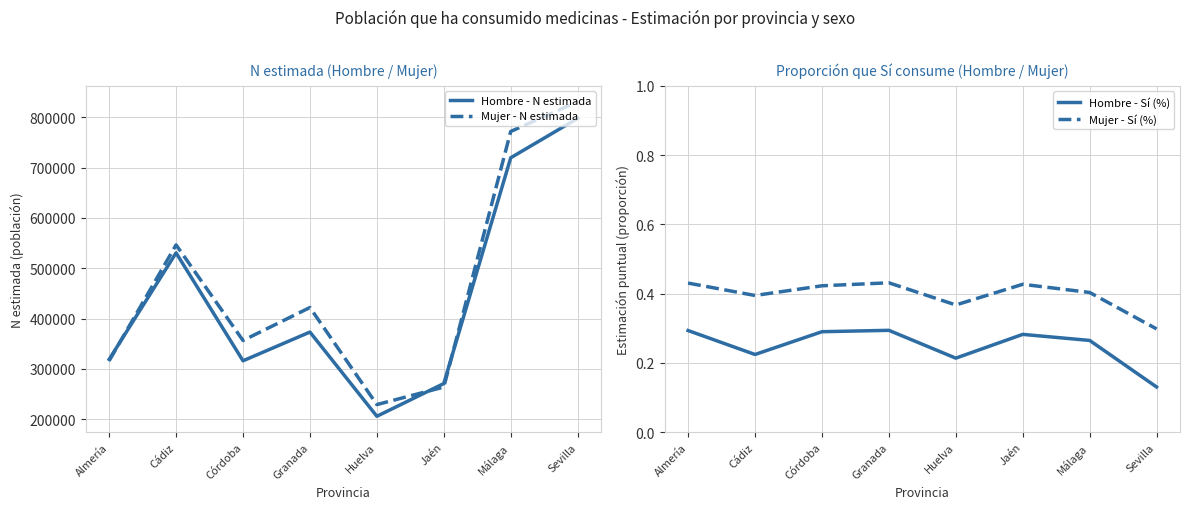

Which series changed the most between Granada and Huelva?

Mujer - N estimada